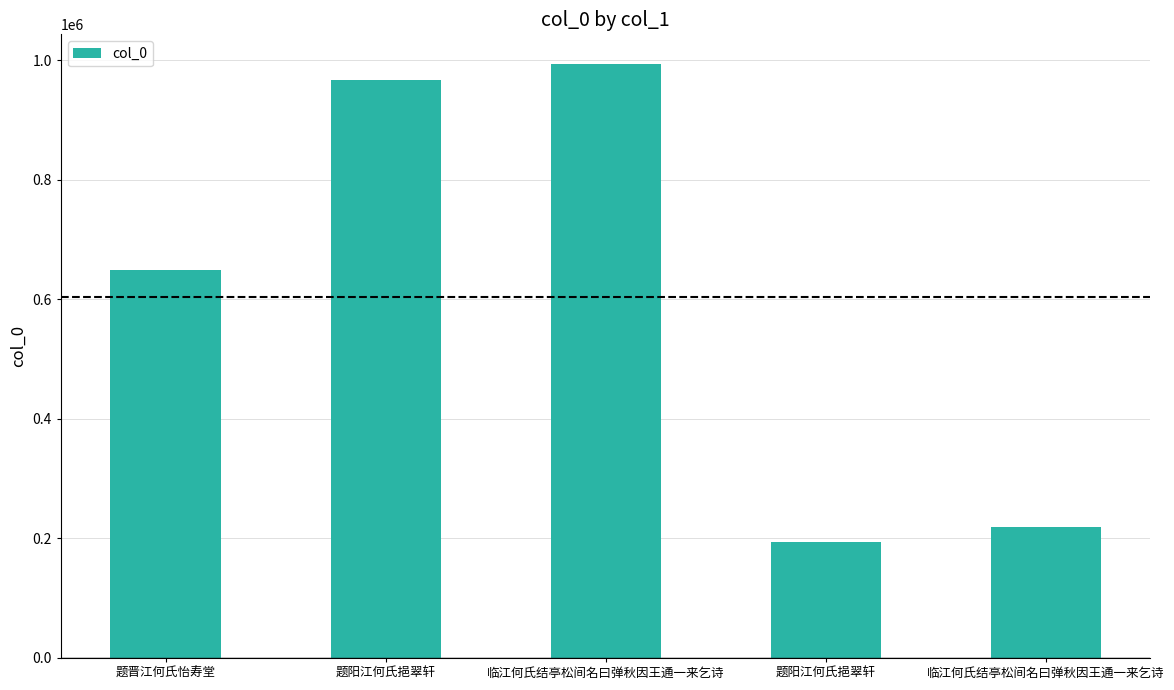

How many data points does each series have?

5